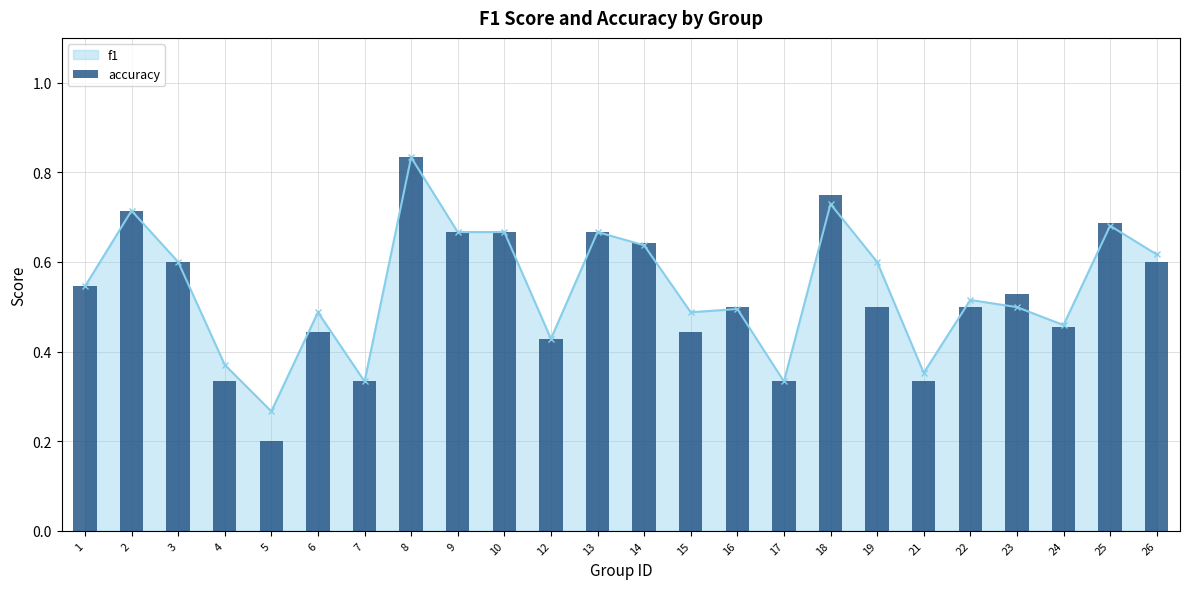

What is the sum of the values at 25 and 14?

1.3